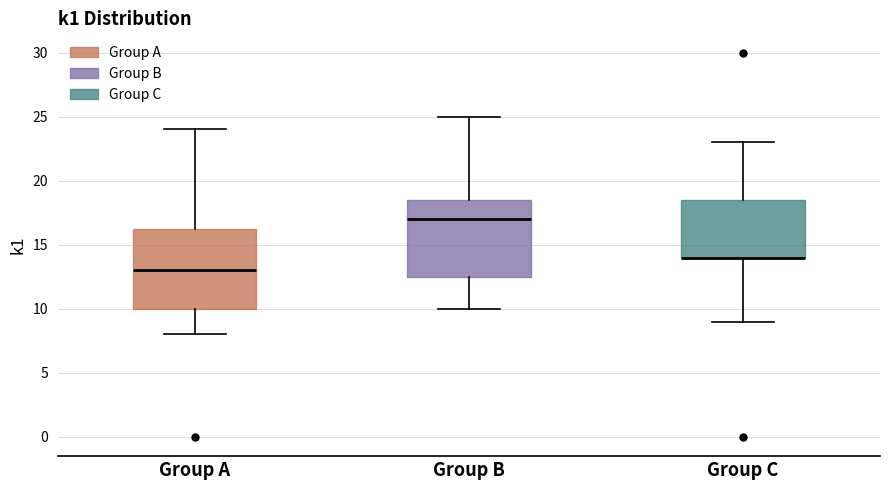

Reading left to right, read every box against the y-axis: the position of its median line, the range the box covers, and the ends of its whiskers. The values are not printed on the chart, so give them approximately, as read against the axis.

Group A: median 13.0, box 10.0 to 16.5, whiskers 8.0 to 24.0
Group B: median 17.0, box 12.5 to 18.5, whiskers 10.0 to 25.0
Group C: median 14.0 (drawn on the box's lower edge), box 14.0 to 18.5, whiskers 9.0 to 23.0